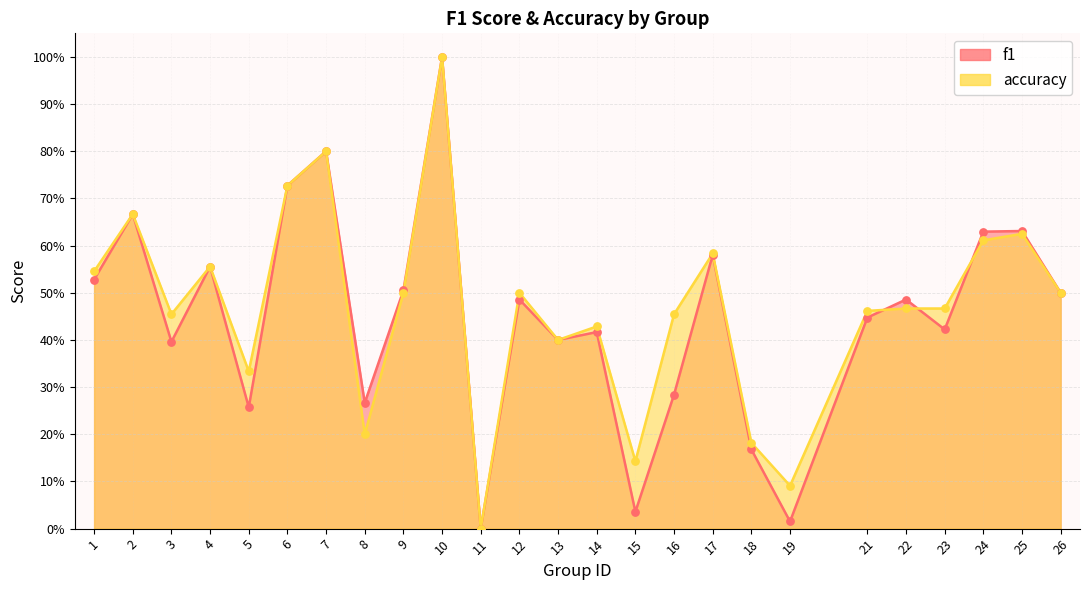

Which series reaches the maximum Y coordinate?

f1